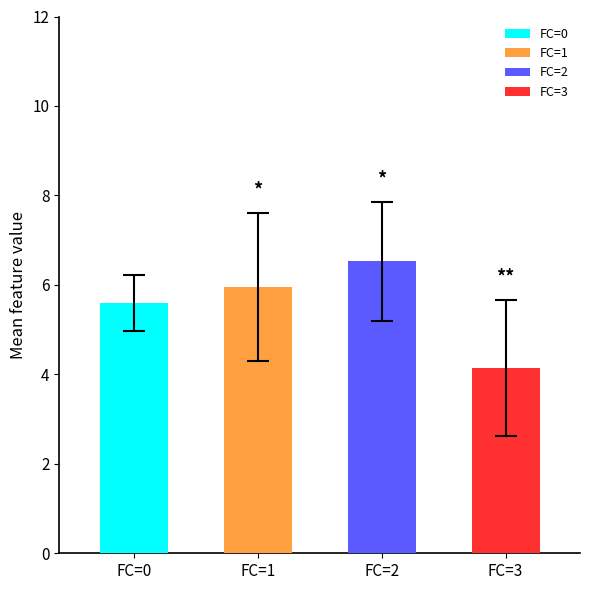

Between FC=0 and FC=1, which is larger?

FC=1